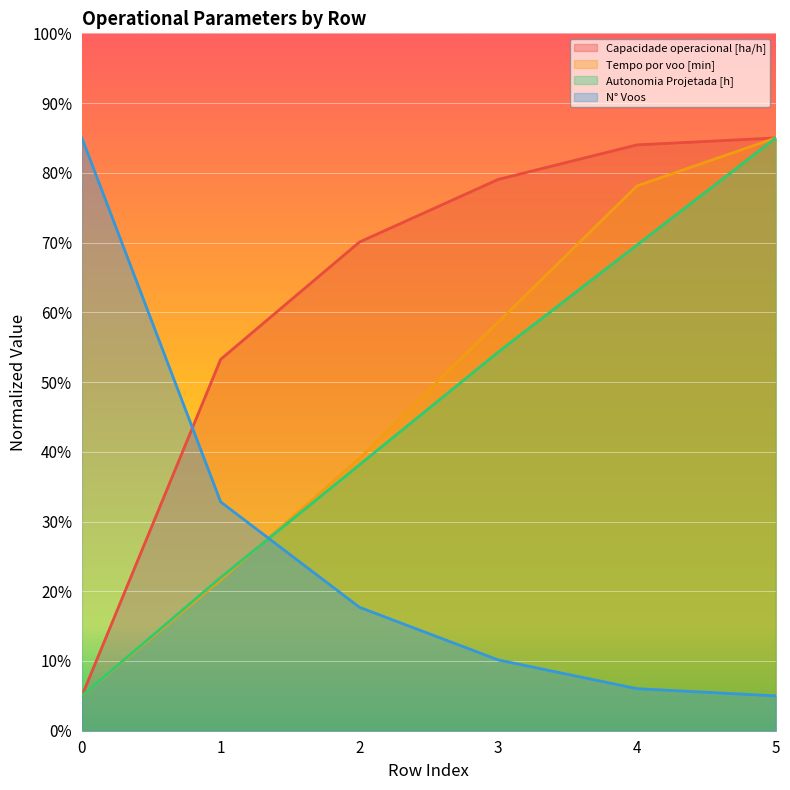

Reading right to left, what are all the values shown in this chart?

Capacidade operacional [ha/h]: 85.0	84.0	79.1	70.1	53.3	5.0
Tempo de missao [h]: 5.0	6.0	10.2	17.7	32.8	85.0
Tempo por voo [min]: 85.0	78.1	58.6	39.0	21.6	5.0
Autonomia Projetada [h]: 85.0	69.6	54.3	38.1	22.0	5.0